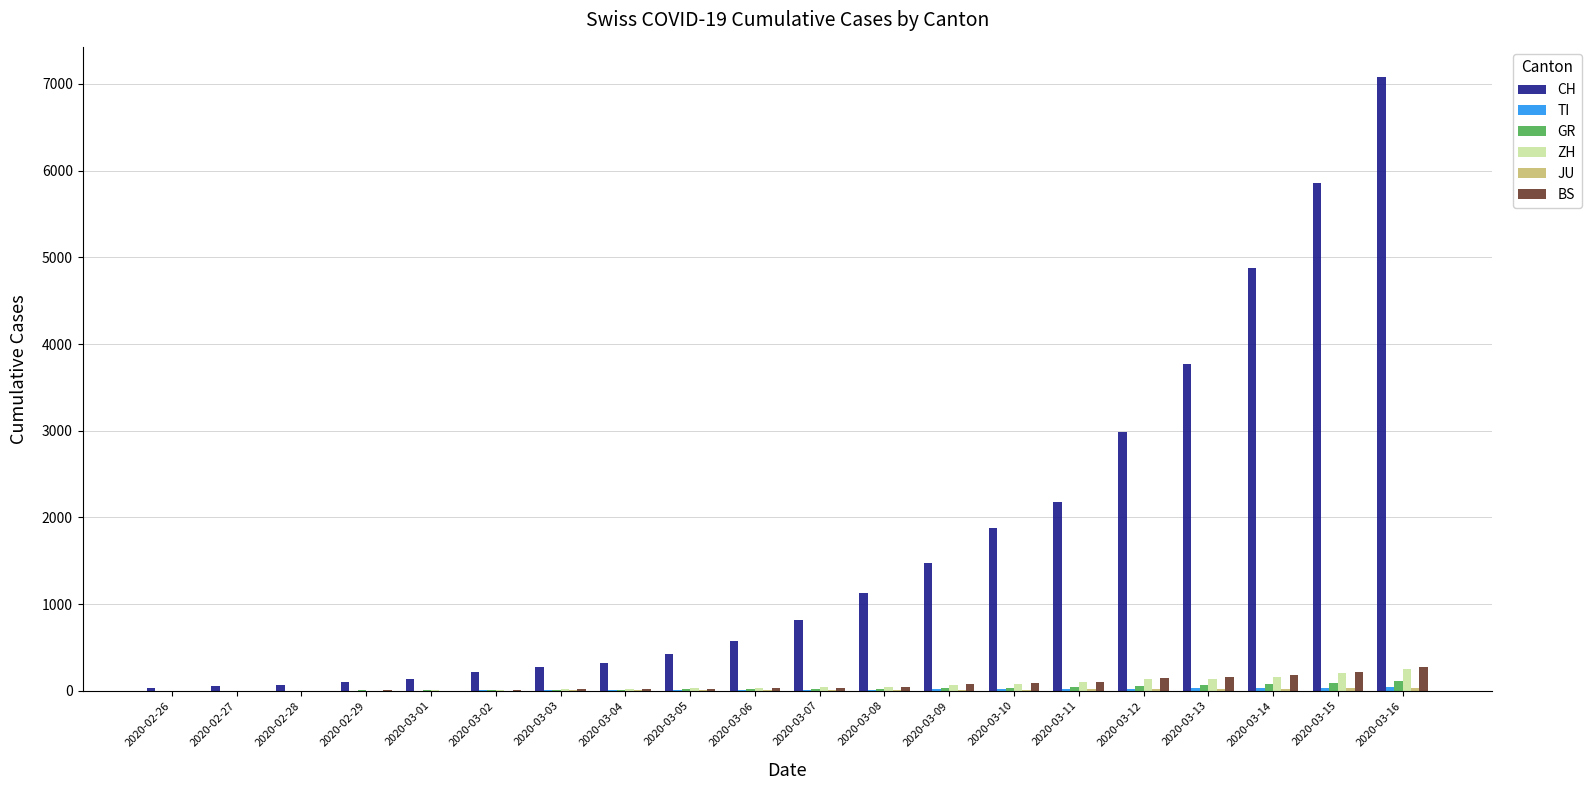

What is the sum of all ZH values?

1341